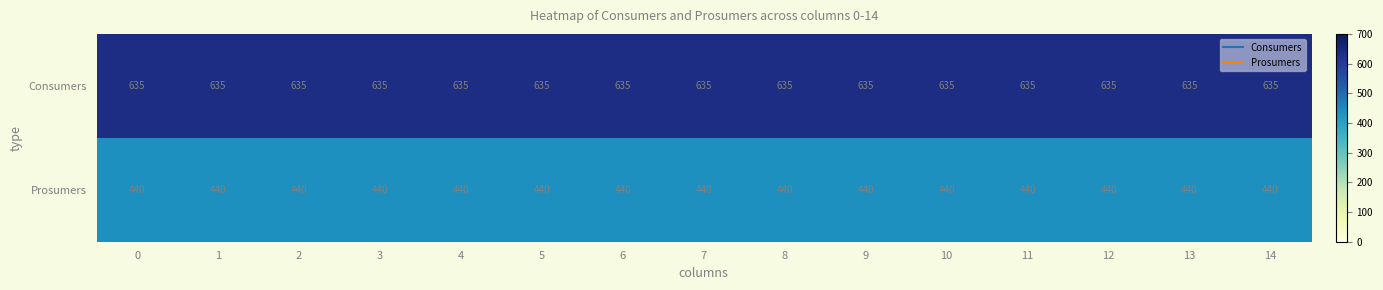

What is the approximate value of Consumers at 11?

635